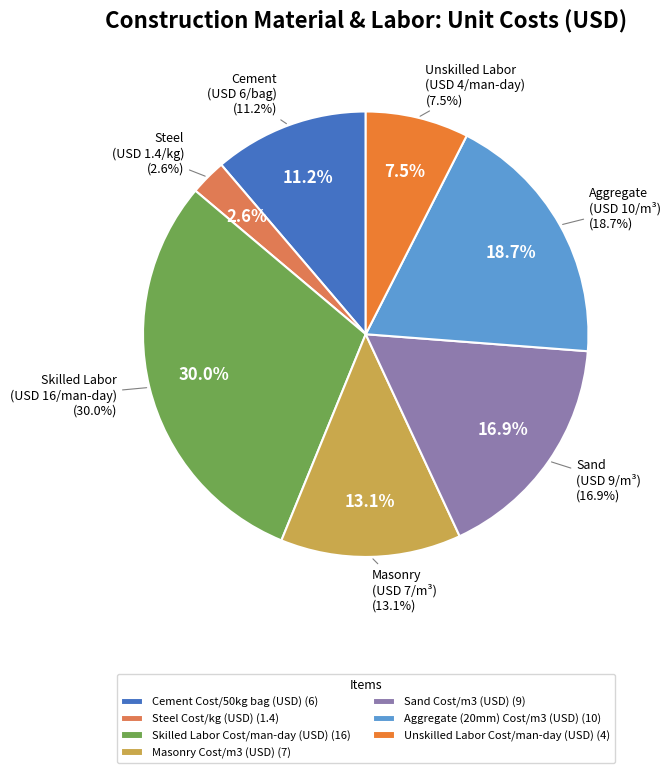

Which category has the biggest portion of the pie?

Skilled Labor Cost/man-day (USD)